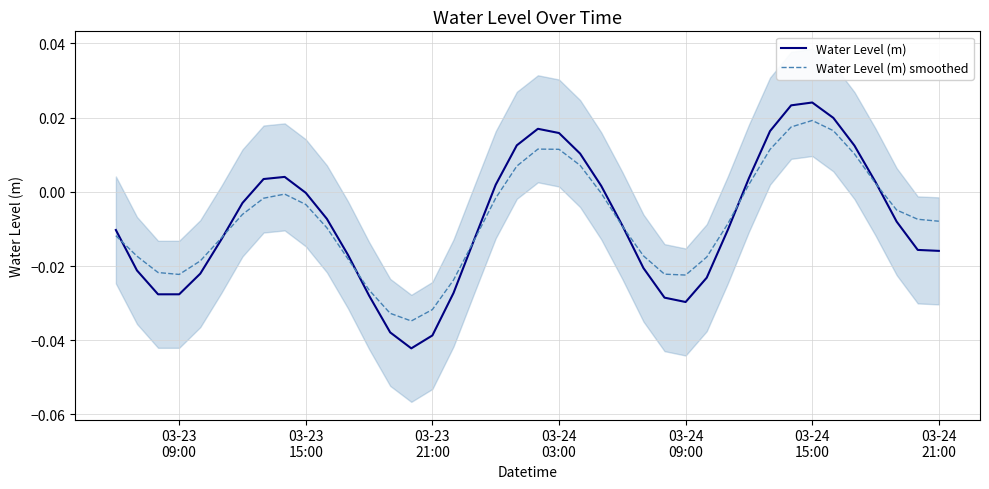

What is the sum of all Water Level (m) smoothed values?

-0.3